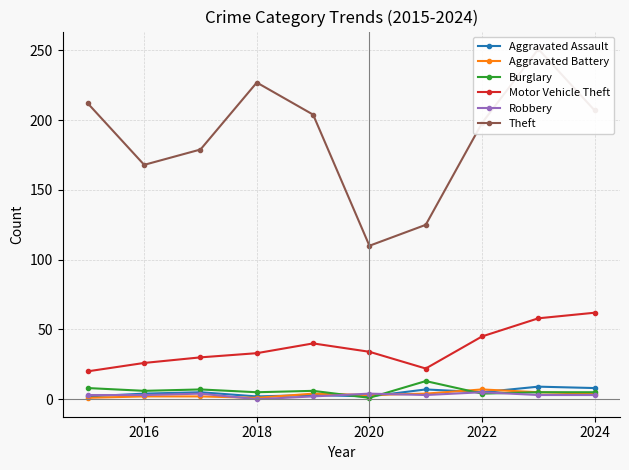

What is the sum of all Burglary values?

60